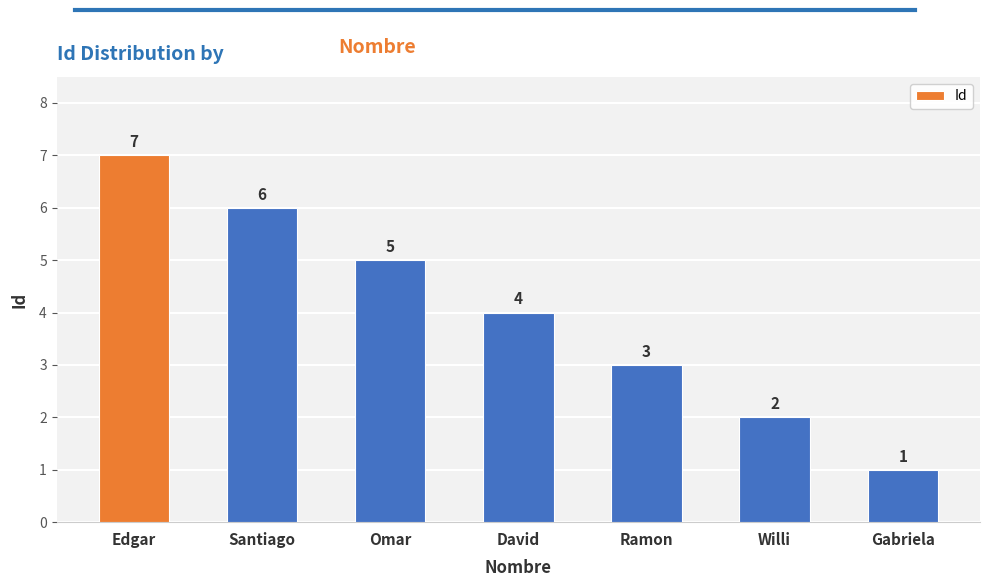

At which label is the value closest to 4?

David